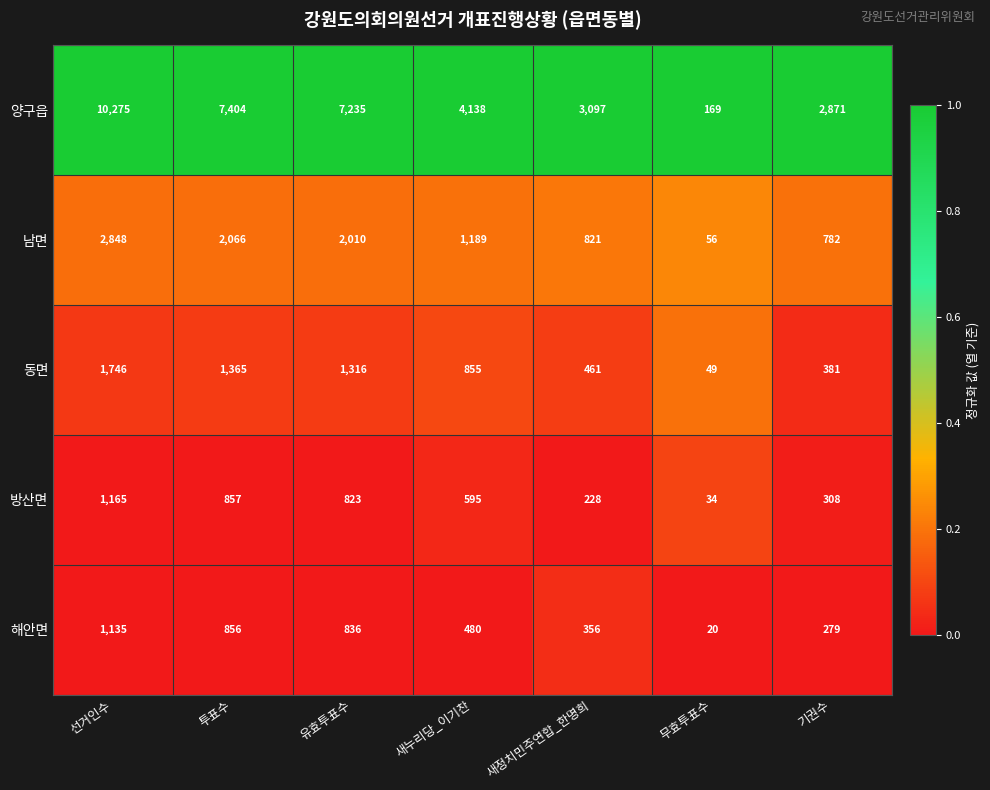

Which series has the largest total across all categories?

양구읍